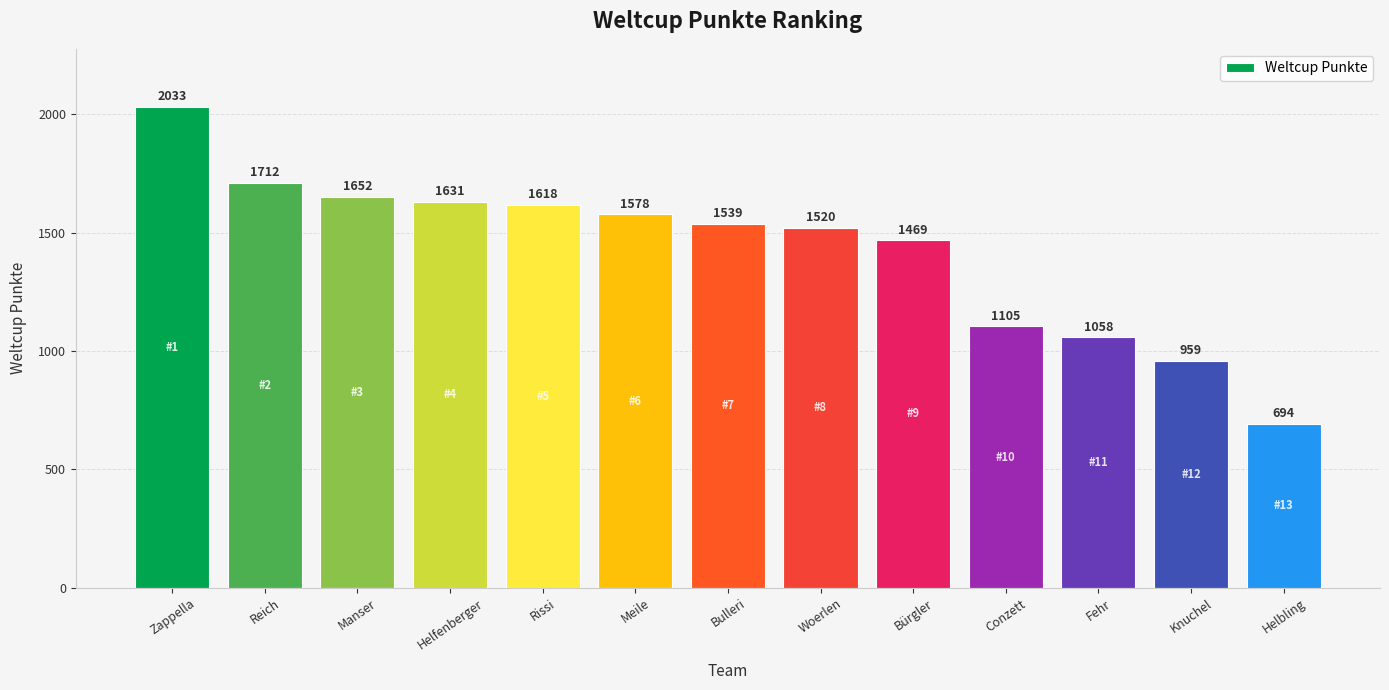

What is the change in value from Zappella to Bürgler?

-564